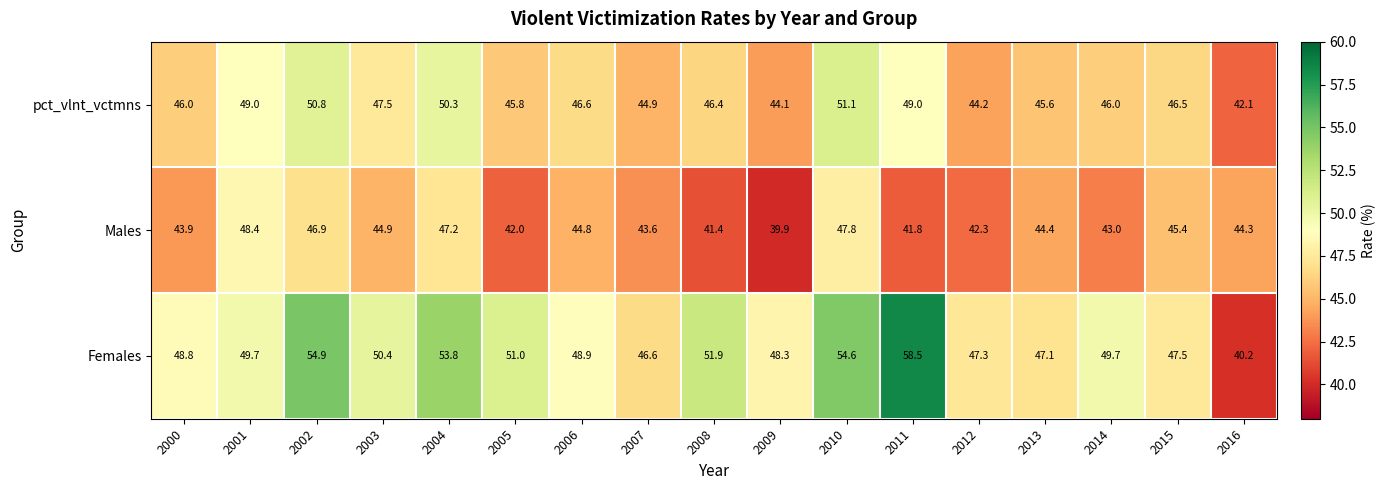

What is the sum of the Females values at 2000 and 2016?

89.0